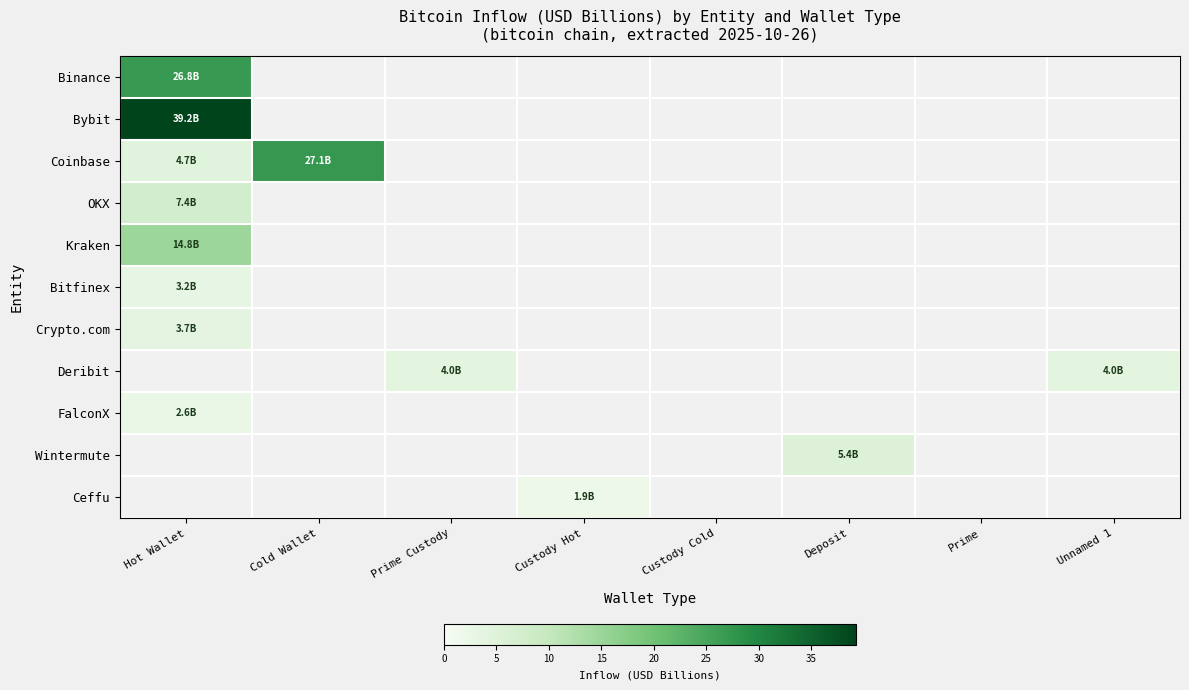

At which category does the chart reach its peak across all series?

Hot Wallet